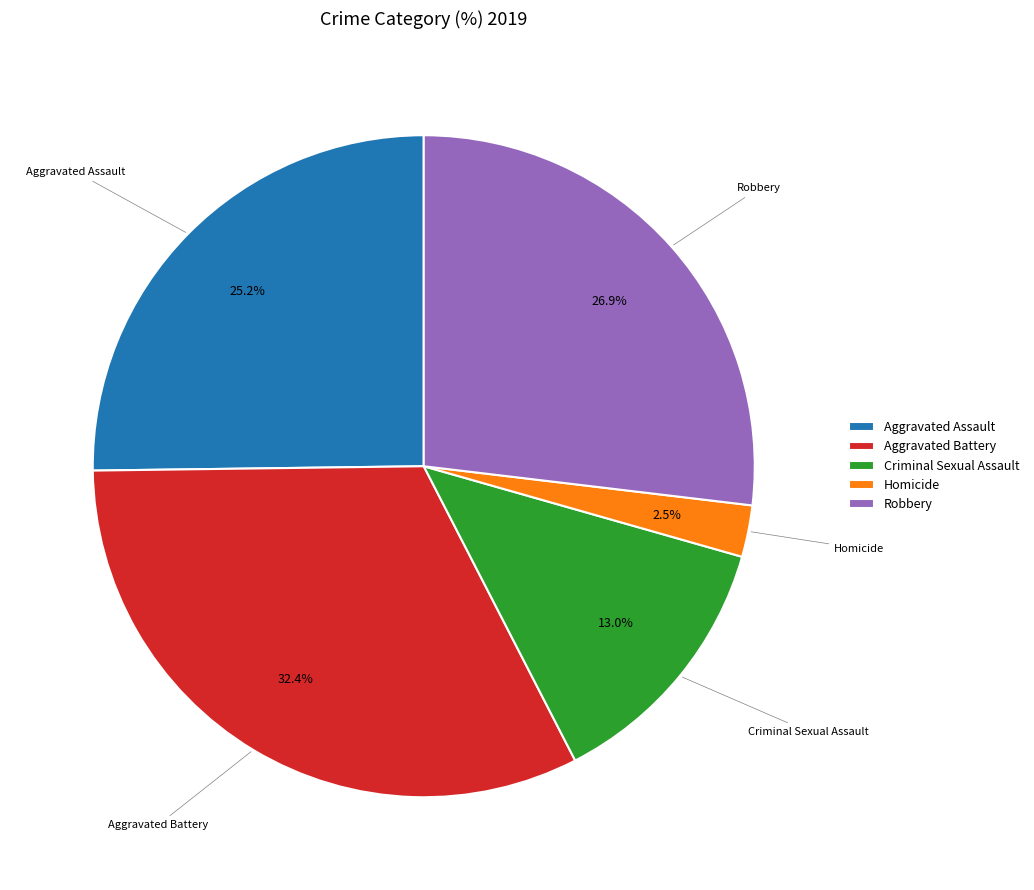

What is the smallest slice in the pie chart?

Homicide